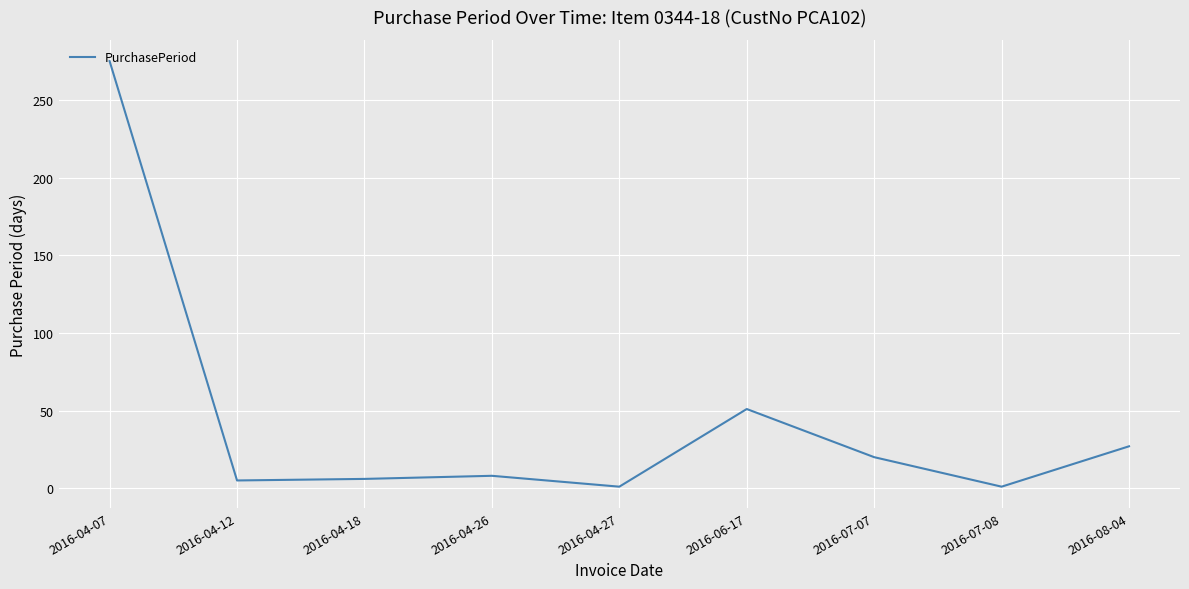

True or false: the data shows 29 at 2016-06-17.

False